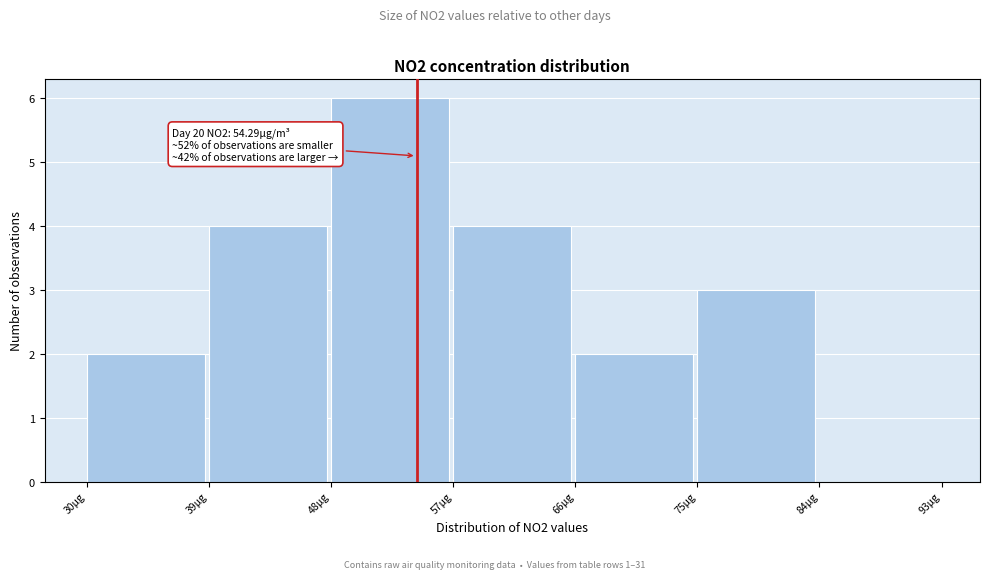

Over which range of the x-axis is the bar tallest?

48 to 57